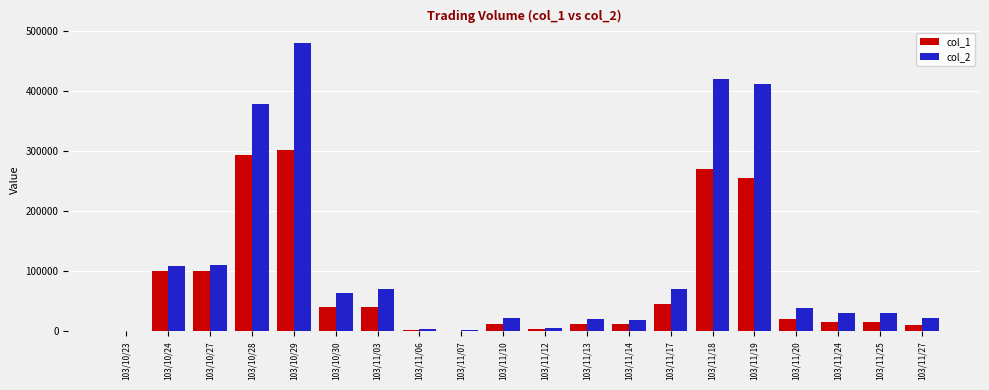

Which label corresponds to the largest value in the chart?

103/10/29